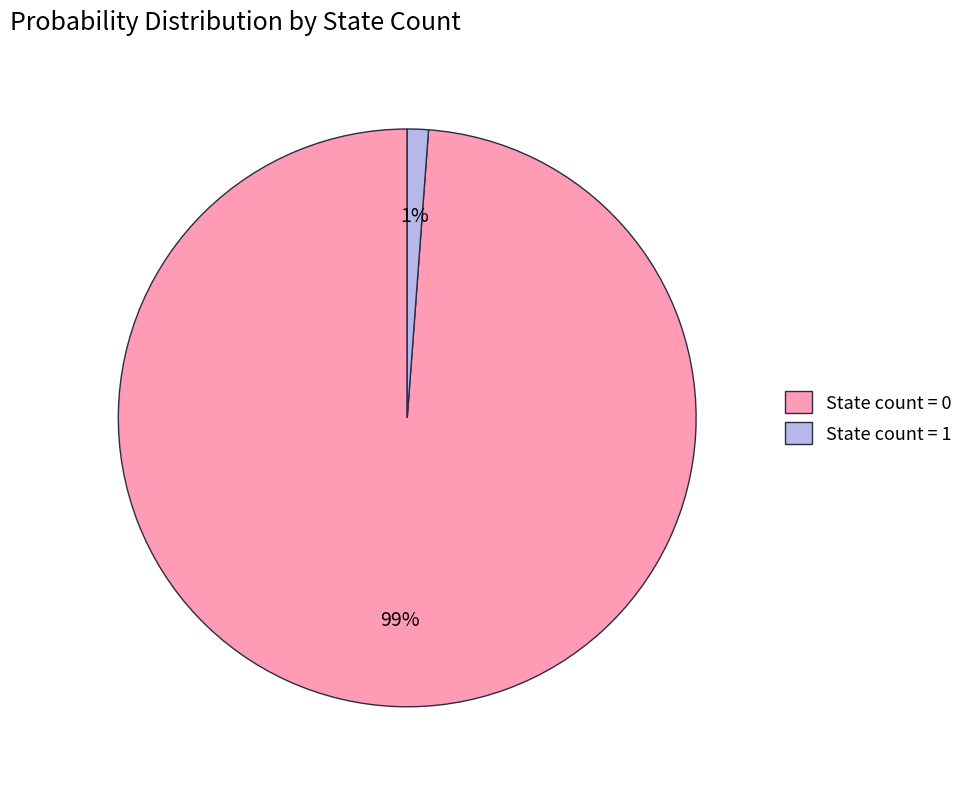

Which slice is the smallest?

State count = 1